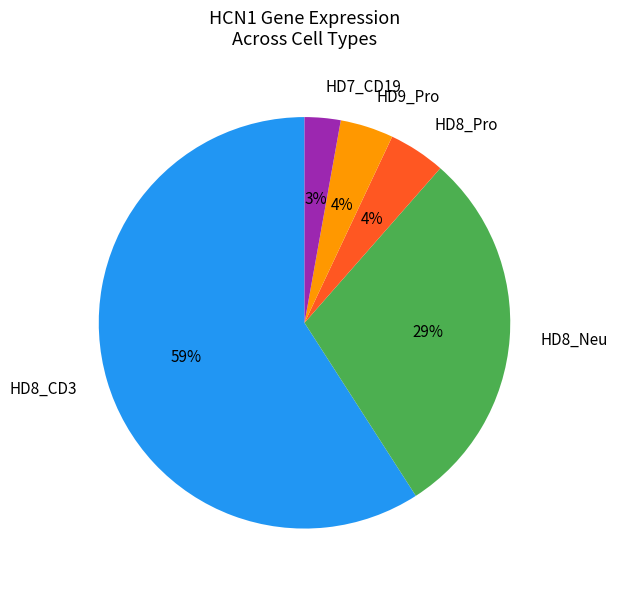

Is there any slice that represents more than half of the pie?

Yes